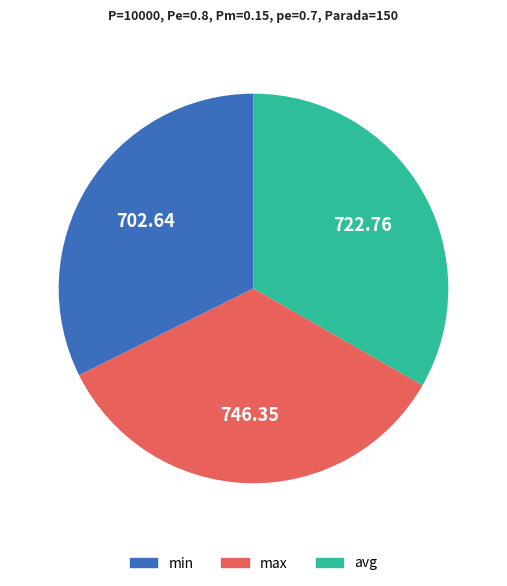

Which category has the smallest portion of the pie?

min